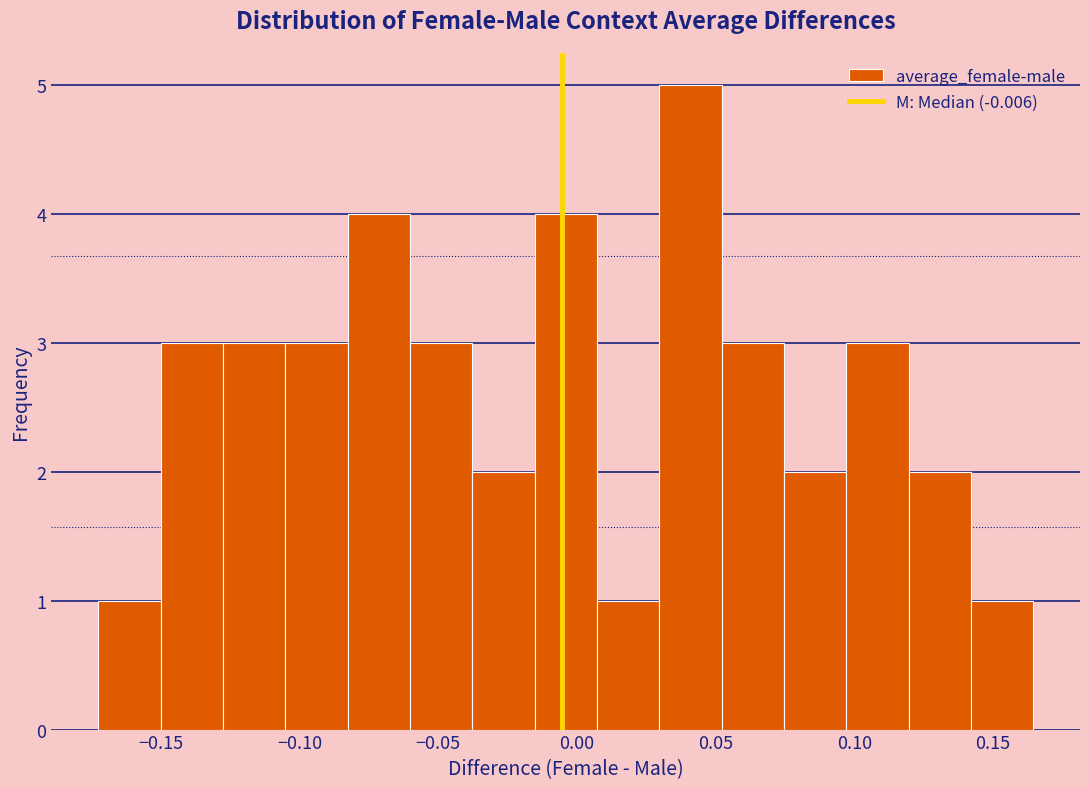

Reading left to right, transcribe this chart: for each bar, give the range it covers on the x-axis and its height. Neither the bar edges nor the heights are printed on the chart, so give them approximately, as read against the axes.

-0.175 to -0.150: 1
-0.150 to -0.130: 3
-0.130 to -0.105: 3
-0.105 to -0.085: 3
-0.085 to -0.060: 4
-0.060 to -0.040: 3
-0.040 to -0.015: 2
-0.015 to 0.005: 4
0.005 to 0.030: 1
0.030 to 0.050: 5
0.050 to 0.075: 3
0.075 to 0.095: 2
0.095 to 0.120: 3
0.120 to 0.140: 2
0.140 to 0.165: 1